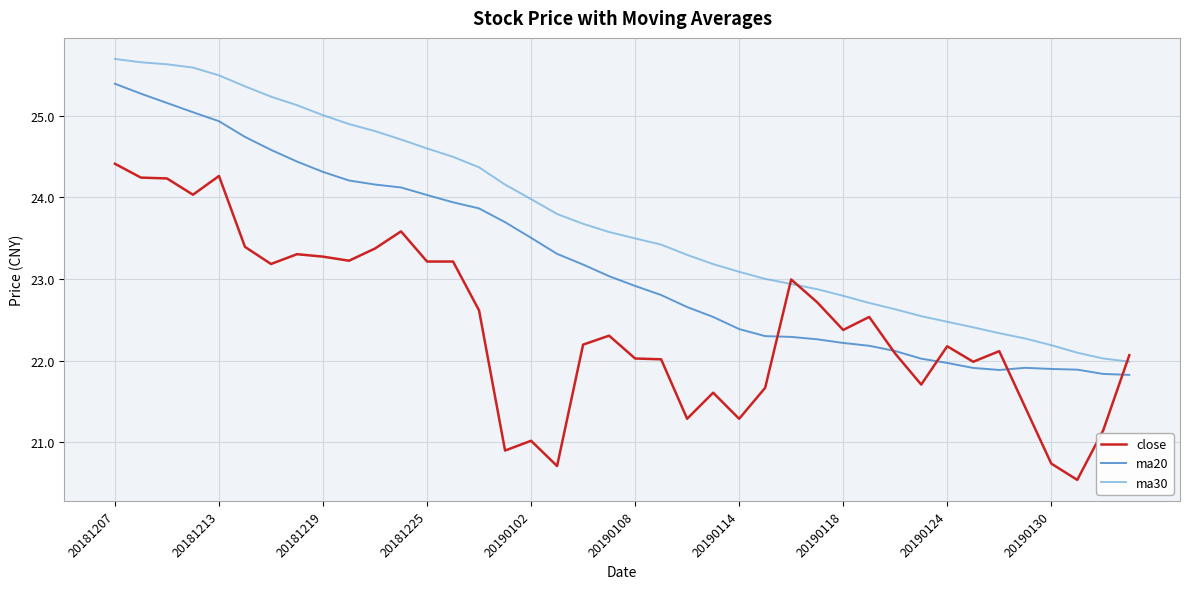

Which series has the largest total across all categories?

ma30